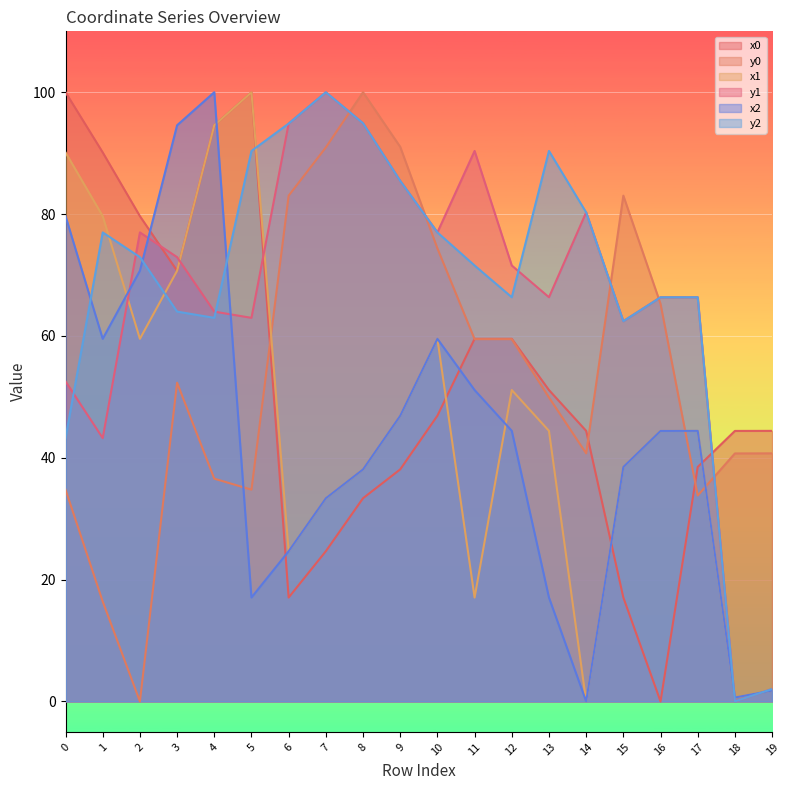

In x2, how many points are higher than both neighbors (excluding endpoints)?

3